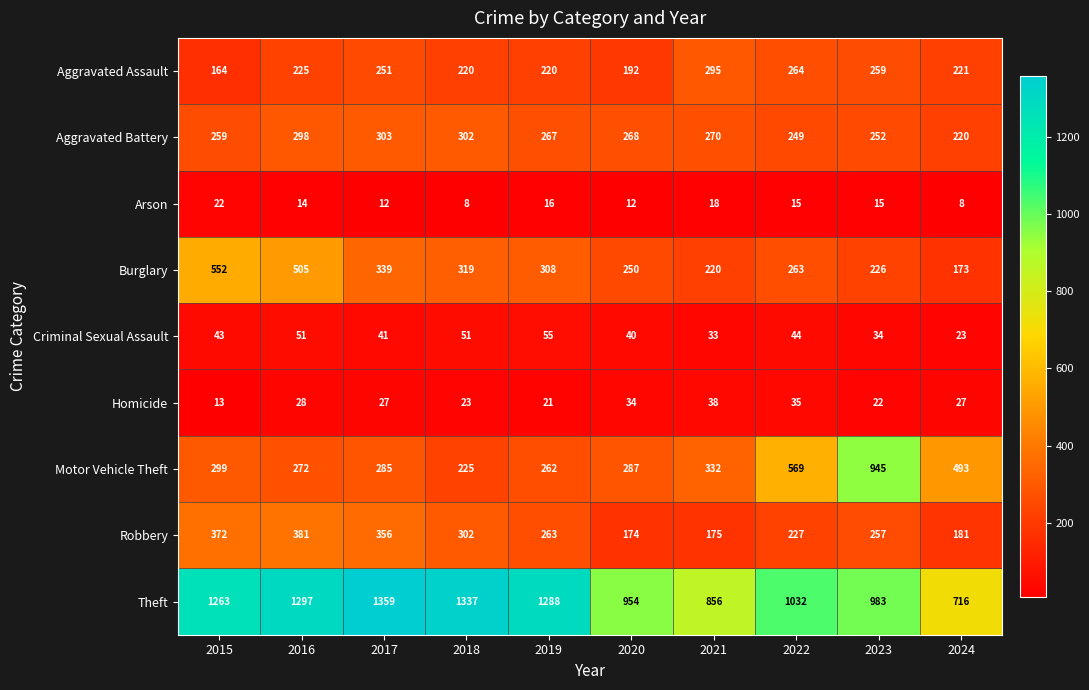

Read the Motor Vehicle Theft value at 2018.

225